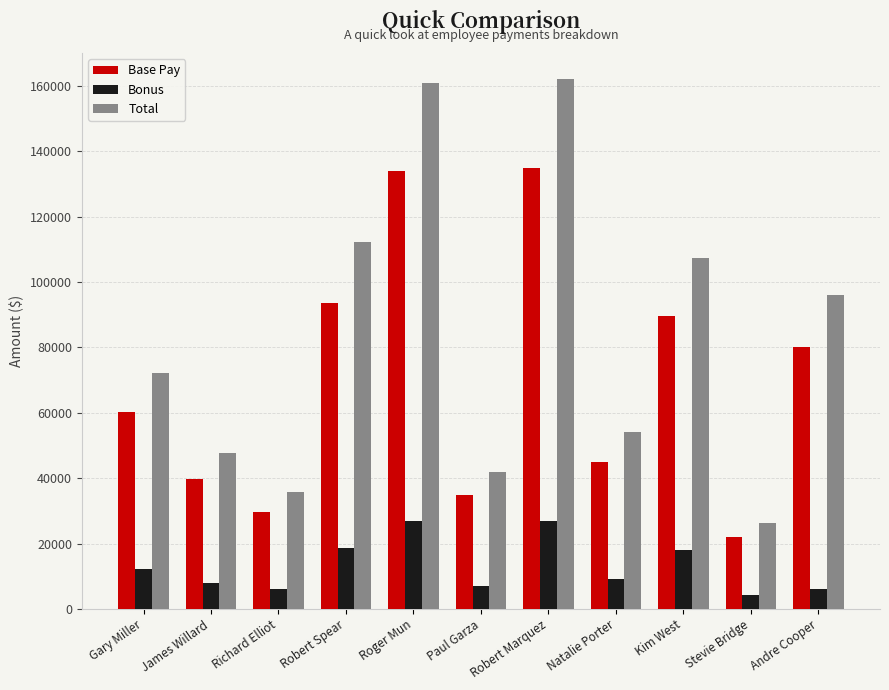

What is the total value across all series at Robert Spear?

224803.6